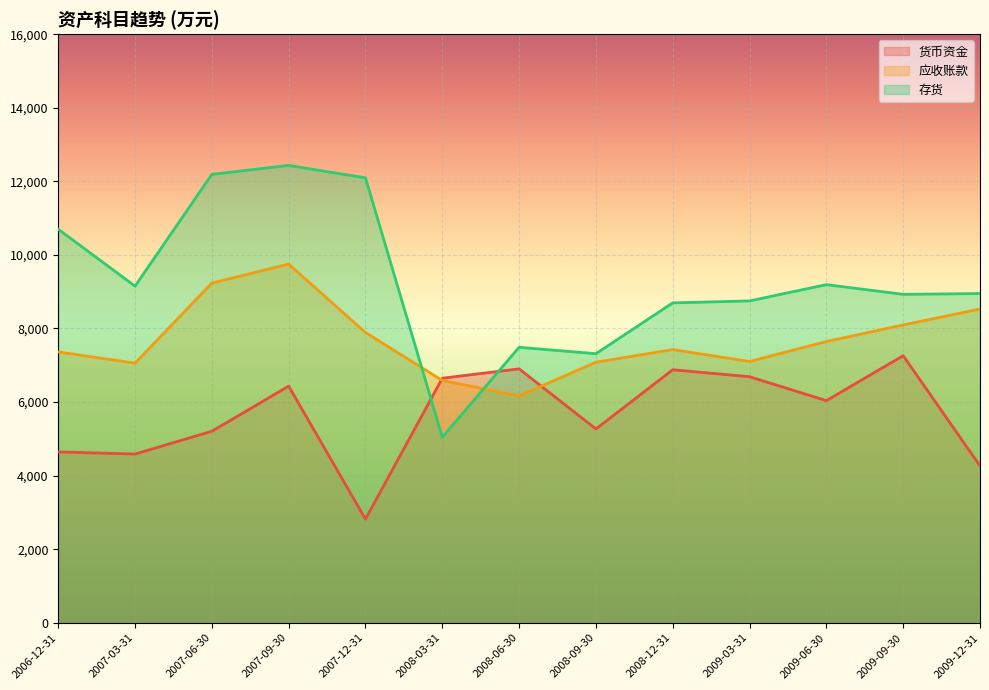

At which category does 应收账款 reach its first local valley?

2007-03-31